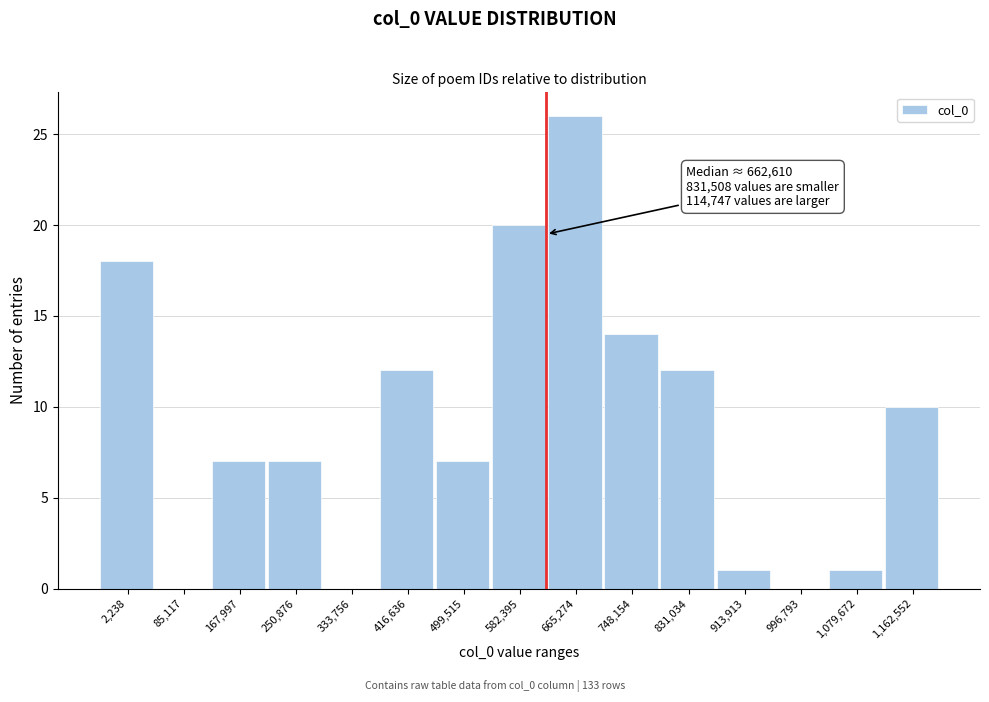

Reading left to right, transcribe all the data shown in this chart.

2,238=18	85,117=0	167,997=7	250,876=7	333,756=0	416,636=12	499,515=7	582,395=20	665,274=26	748,154=14	831,034=12	913,913=1	996,793=0	1,079,672=1	1,162,552=10